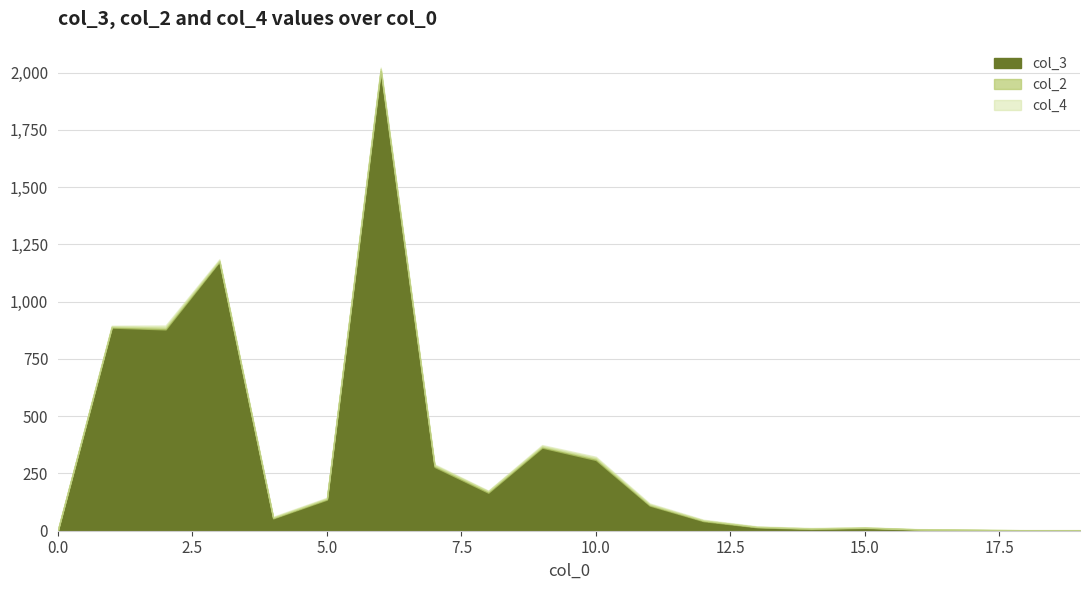

Reading left to right, extract all data points from this chart.

col_3: 2	887	879	1175	54	136	2007	279	166	363	309	110	42	15	8	12	5	3	1	1
col_2: 2	4	8	4	3	4	9	6	6	5	7	4	3	2	2	2	1	1	1	1
col_4: 3	4	9	6	4	4	6	5	3	6	7	5	3	2	2	1	1	1	1	1